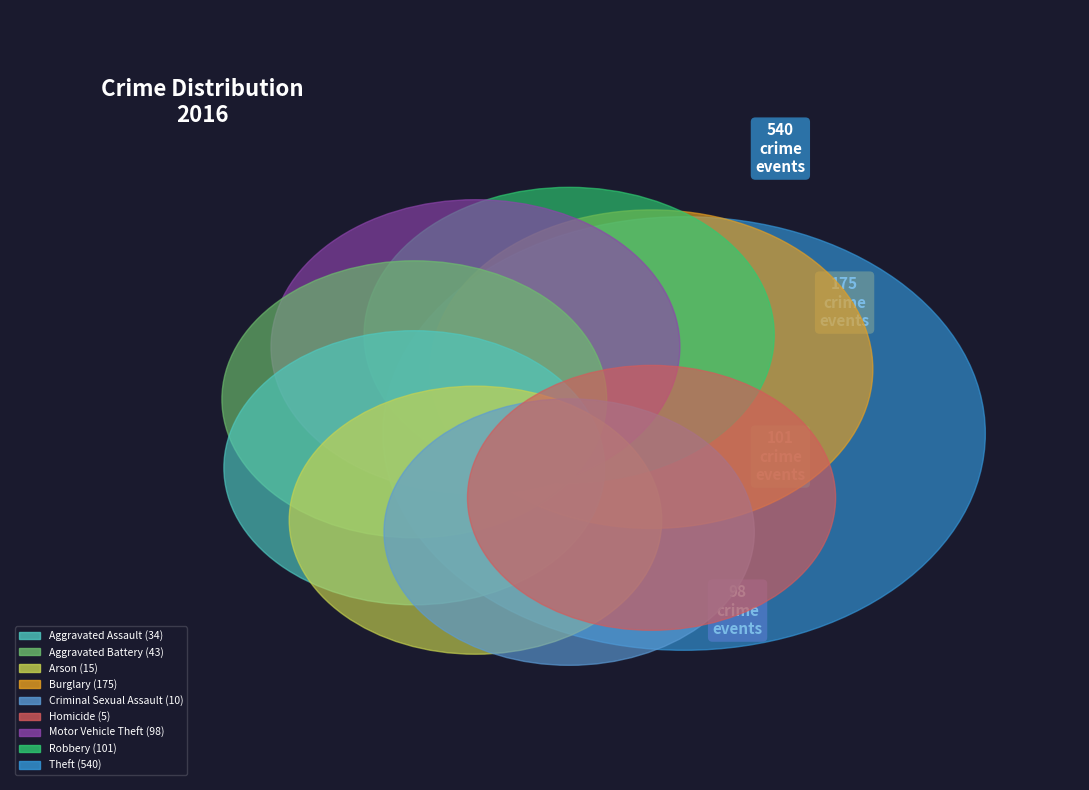

What is the change in value from Arson to Motor Vehicle Theft?

+83